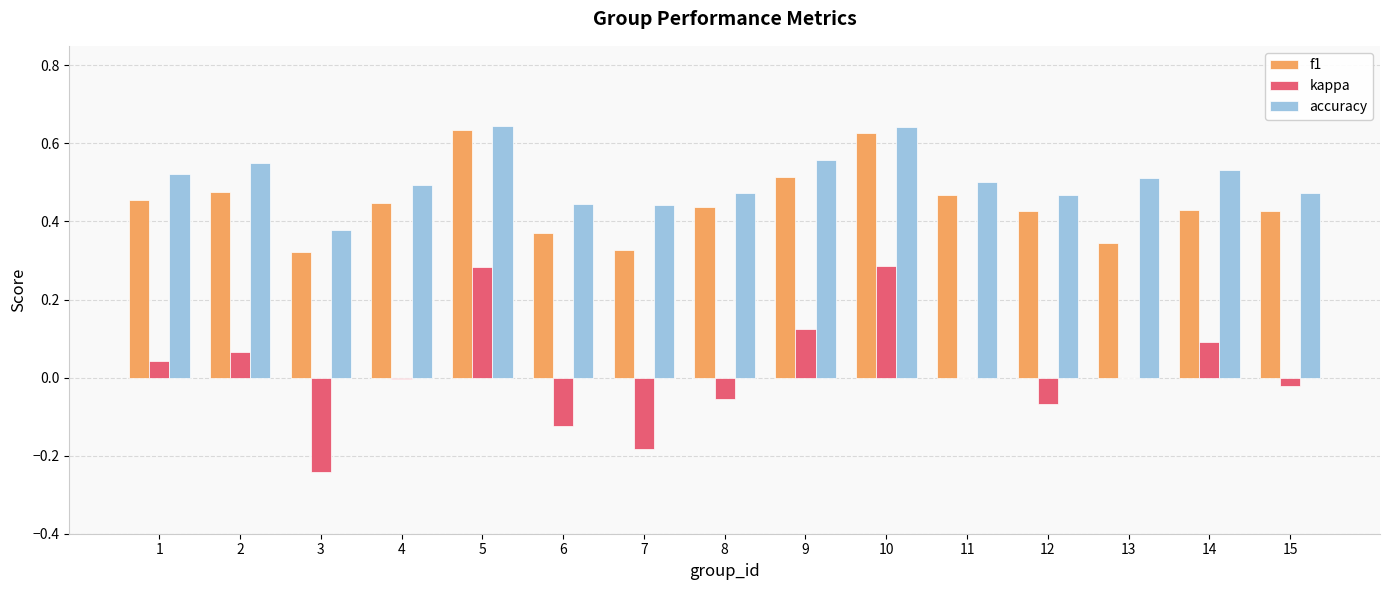

Is the value of kappa at 5 greater than the value of accuracy at 13?

No